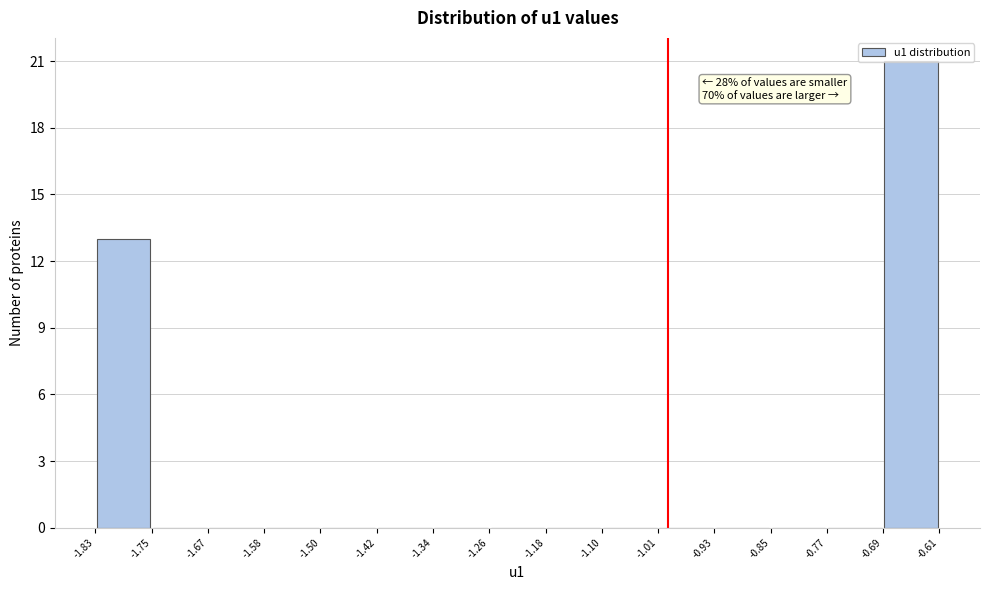

Over which range of the x-axis is the bar tallest?

-0.69 to -0.61